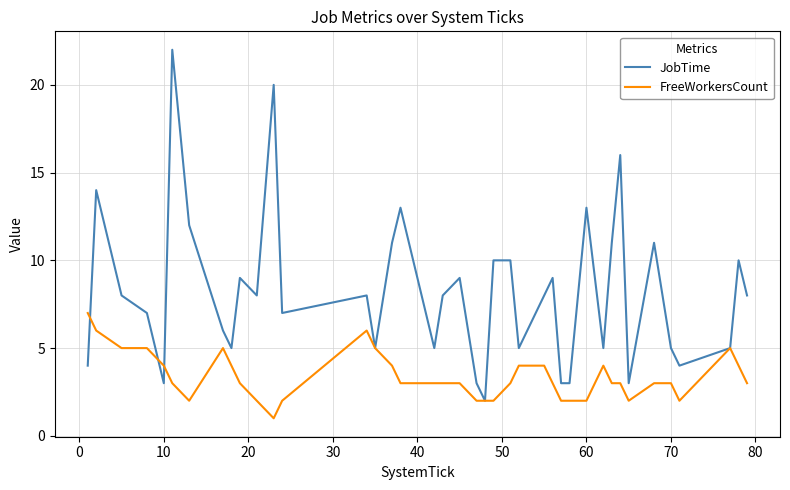

After their last crossing, which series has the higher values: JobTime or FreeWorkersCount?

JobTime